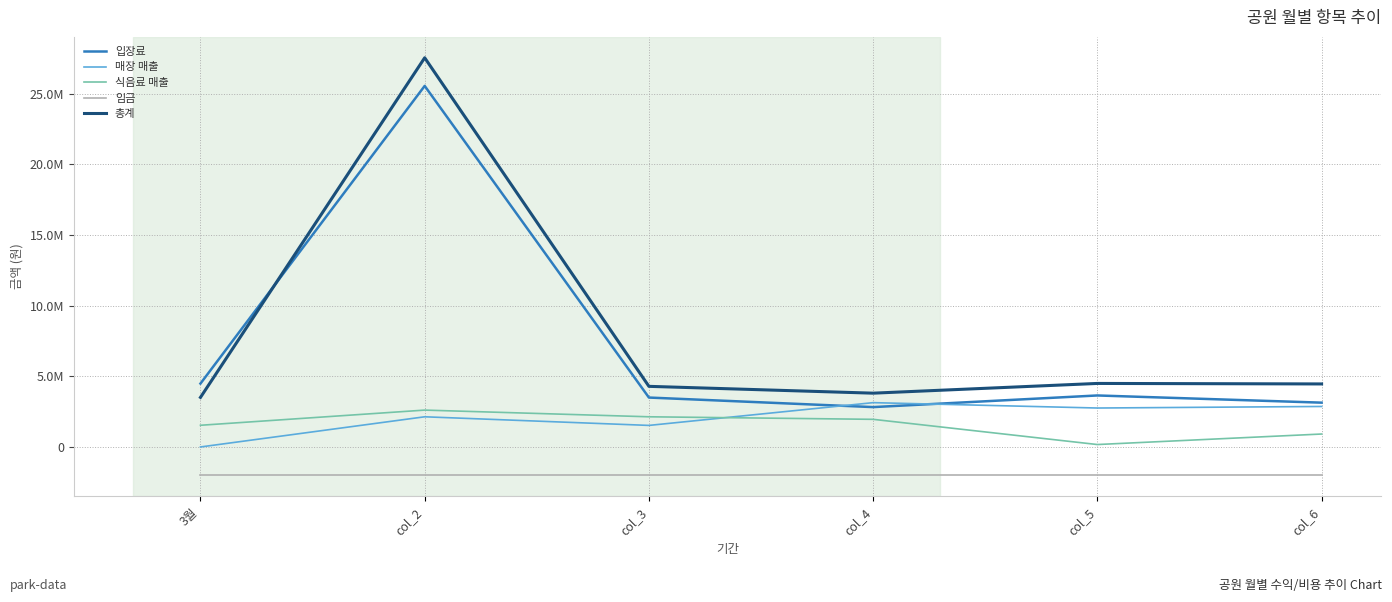

True or false: 입장료 has a value of 4500000 at 3월.

True